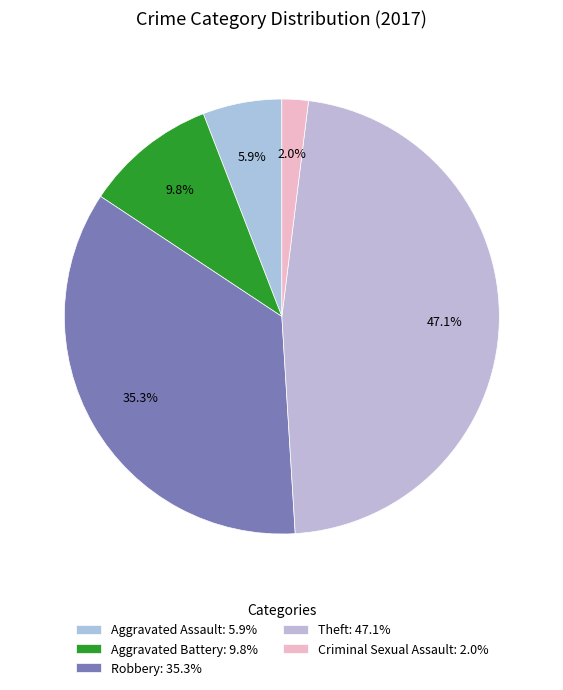

To the nearest percent, what is the combined percentage of Aggravated Battery and Theft?

57%